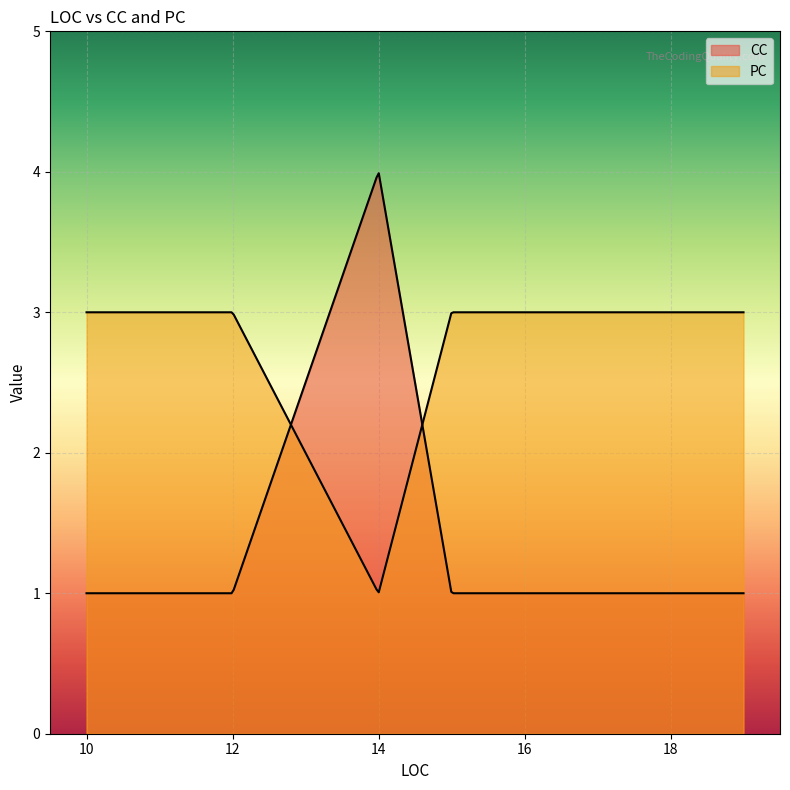

True or false: CC and PC intersect in this chart.

True